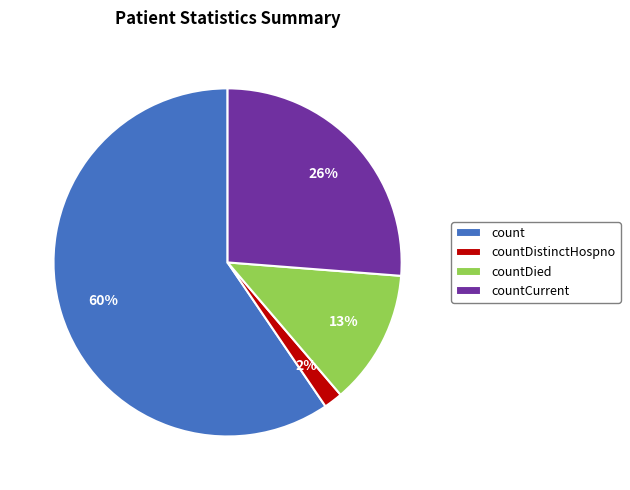

Rank the categories by value from highest to lowest.

count, countCurrent, countDied, countDistinctHospno